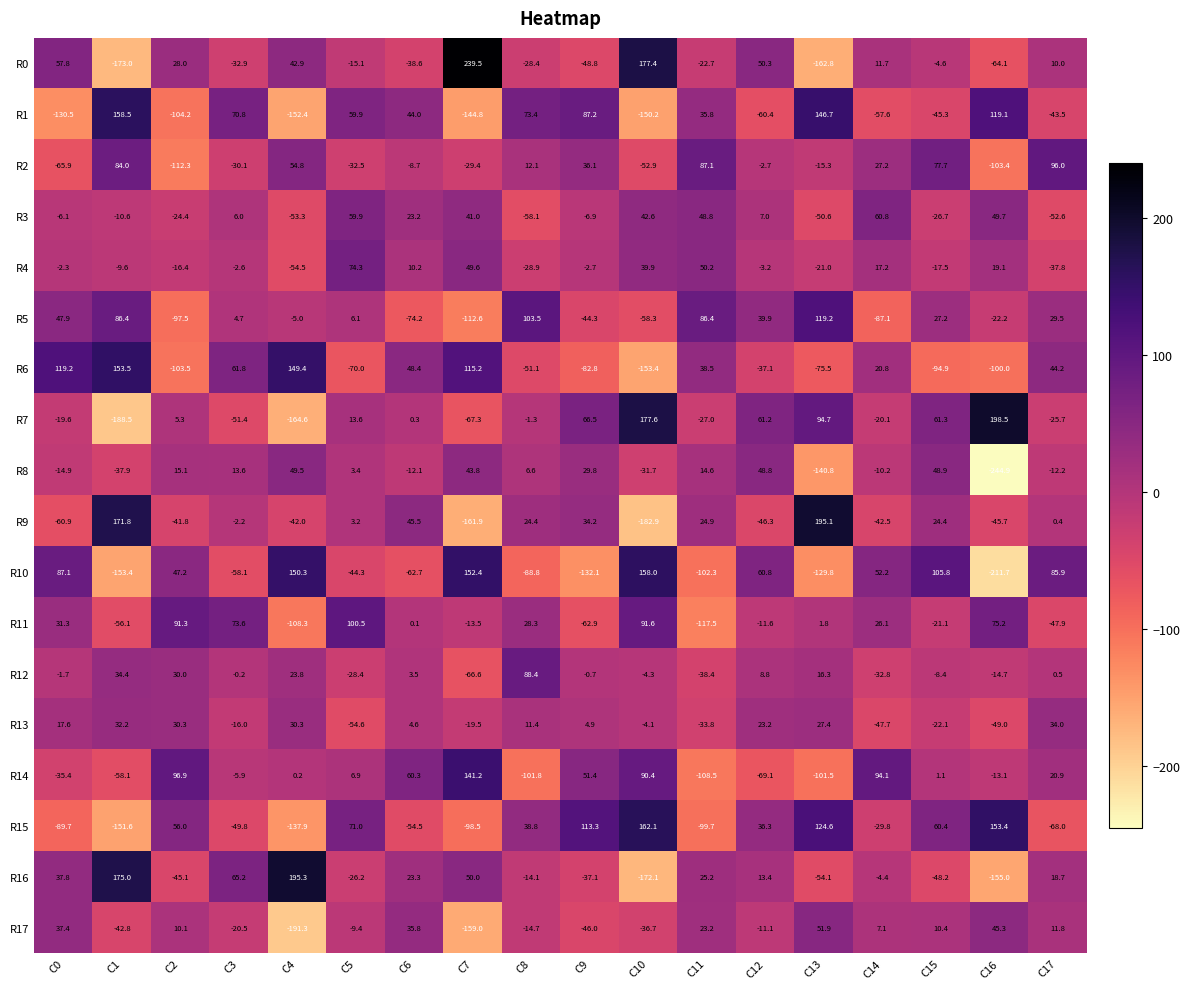

What is the difference between the maximum and second lowest values in the R1 series?

308.7